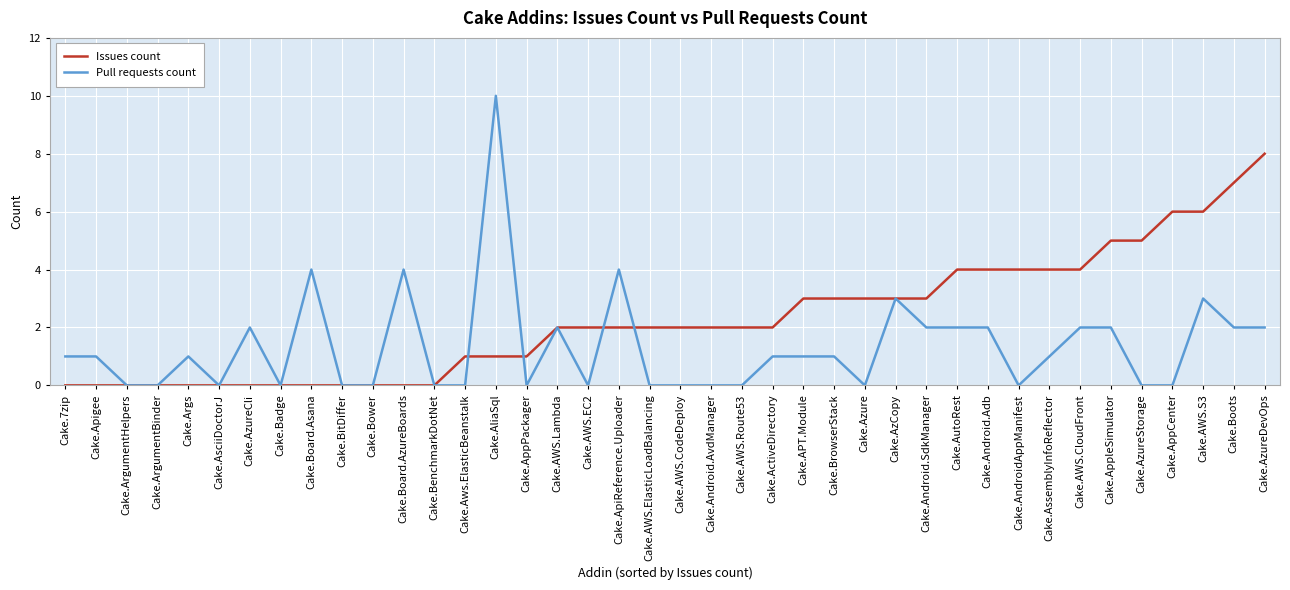

Which label corresponds to the largest value in the chart?

Cake.AliaSql